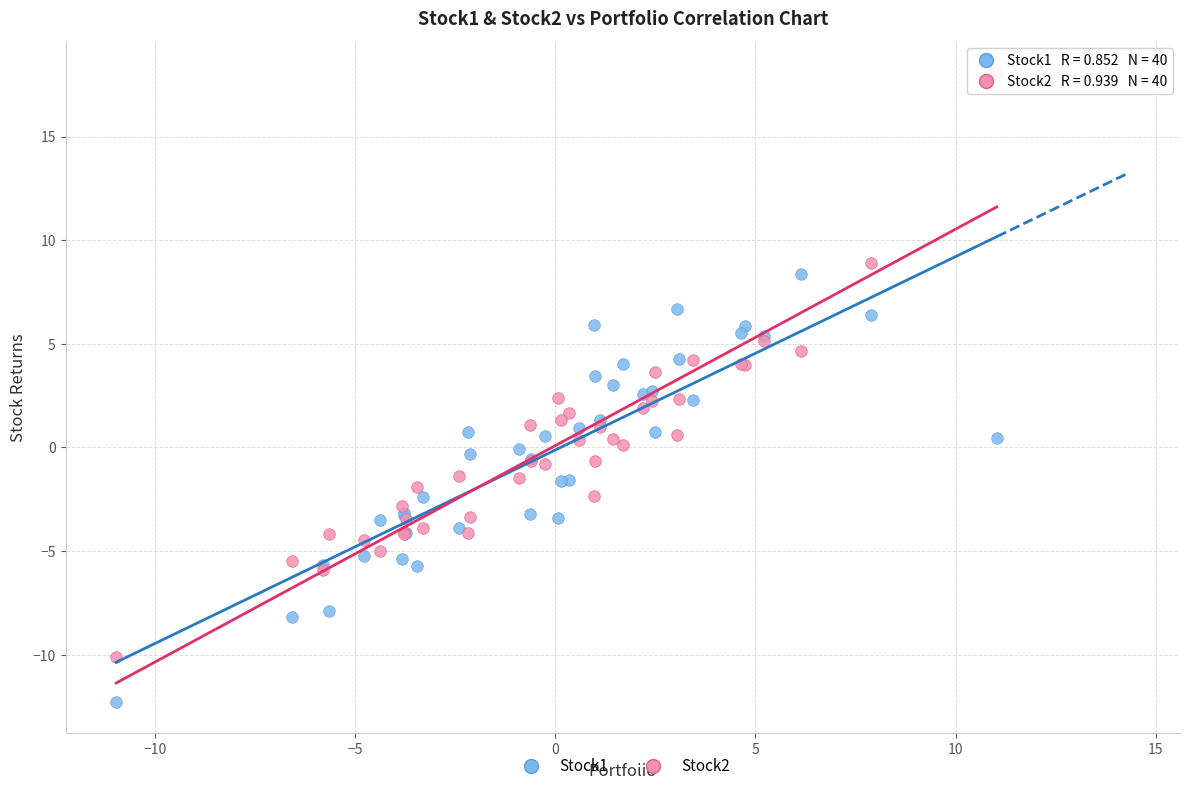

What is the X range (max minus min) for the scatter plot?

22.0